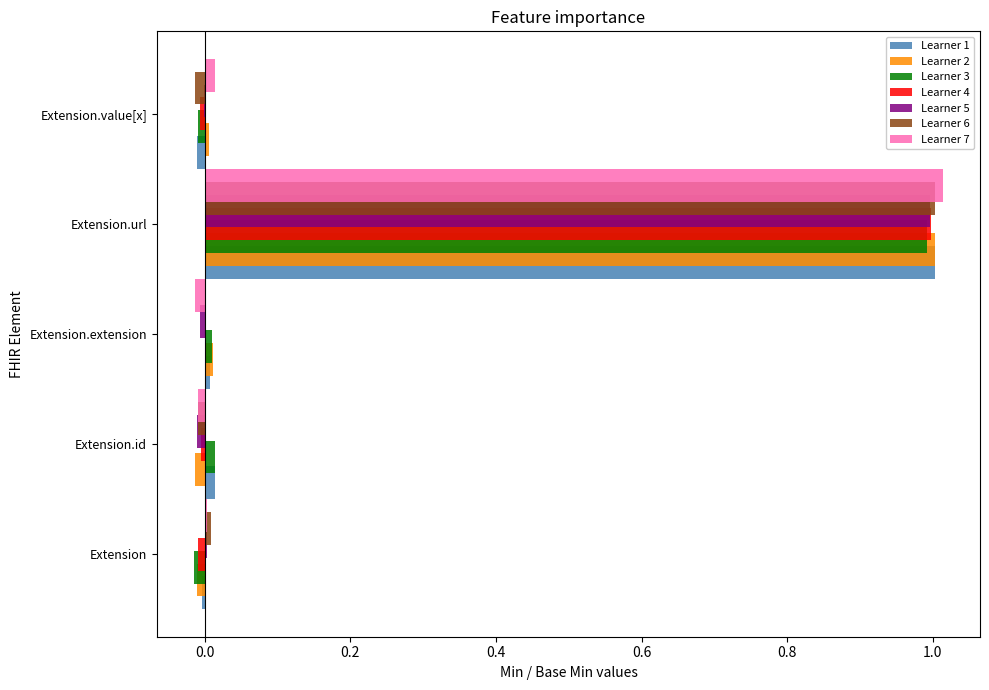

The Learner 2 series shows 0.3 at Extension.url. True or false?

False